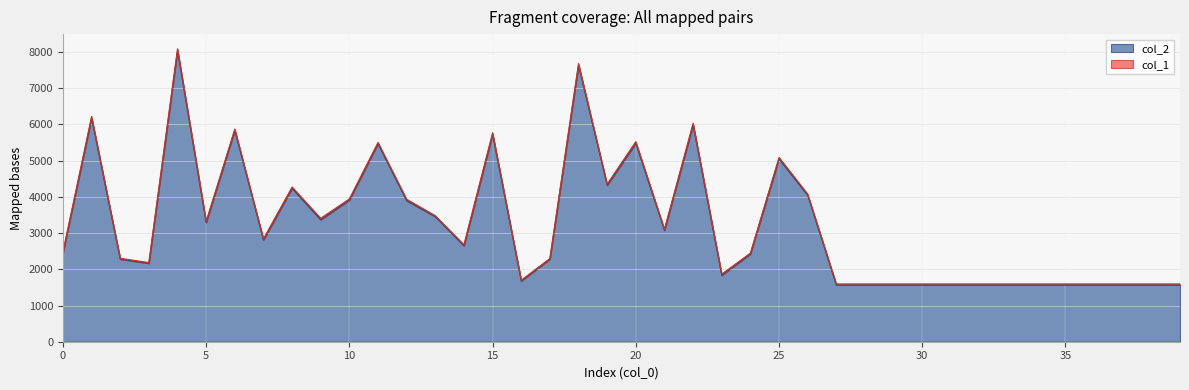

What is the change in value from 3 to 23?

-331